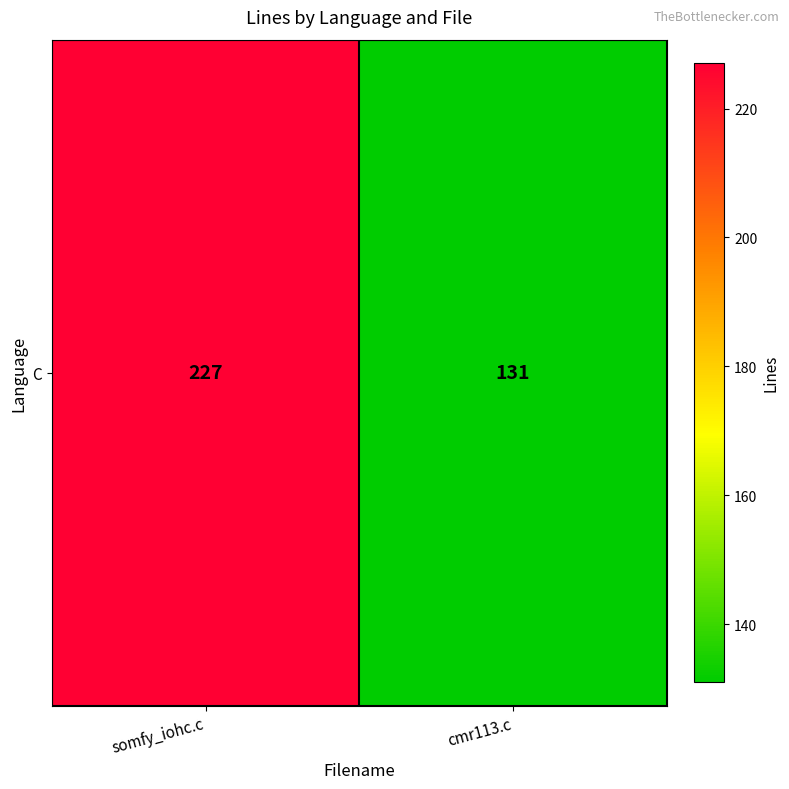

How many distinct data groups are displayed?

1